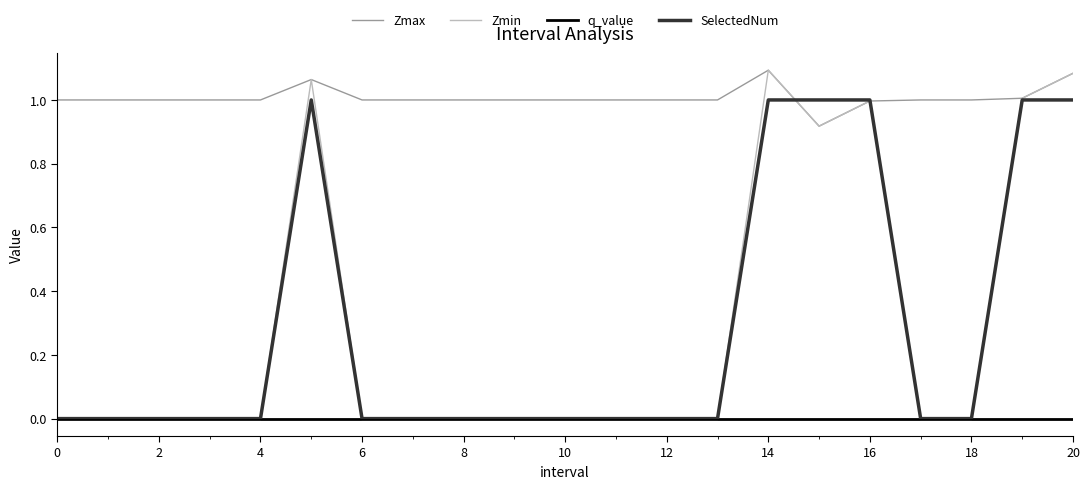

Which series has the widest spread of values?

Zmin